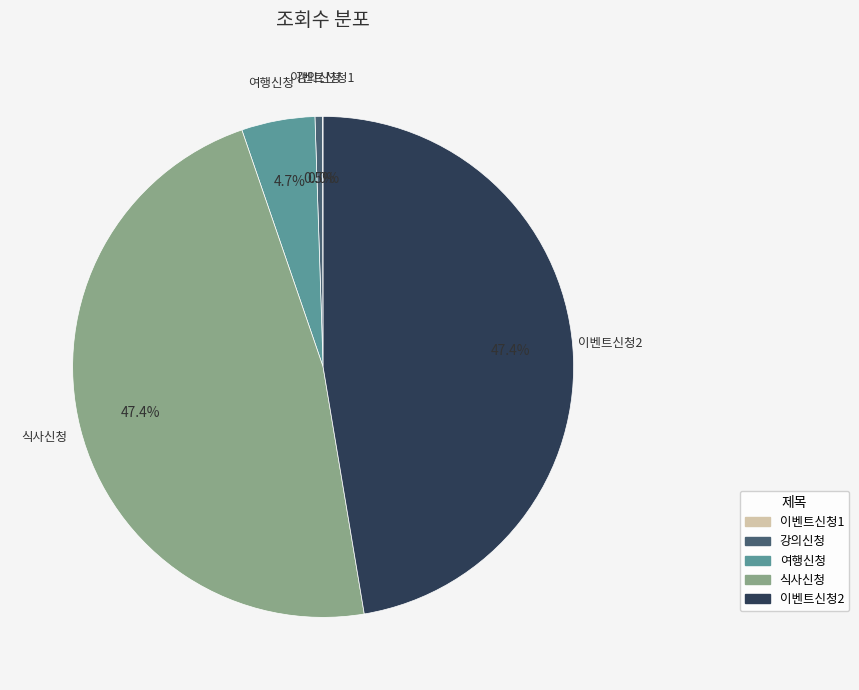

Which has a higher value, 여행신청 or 이벤트신청2?

이벤트신청2